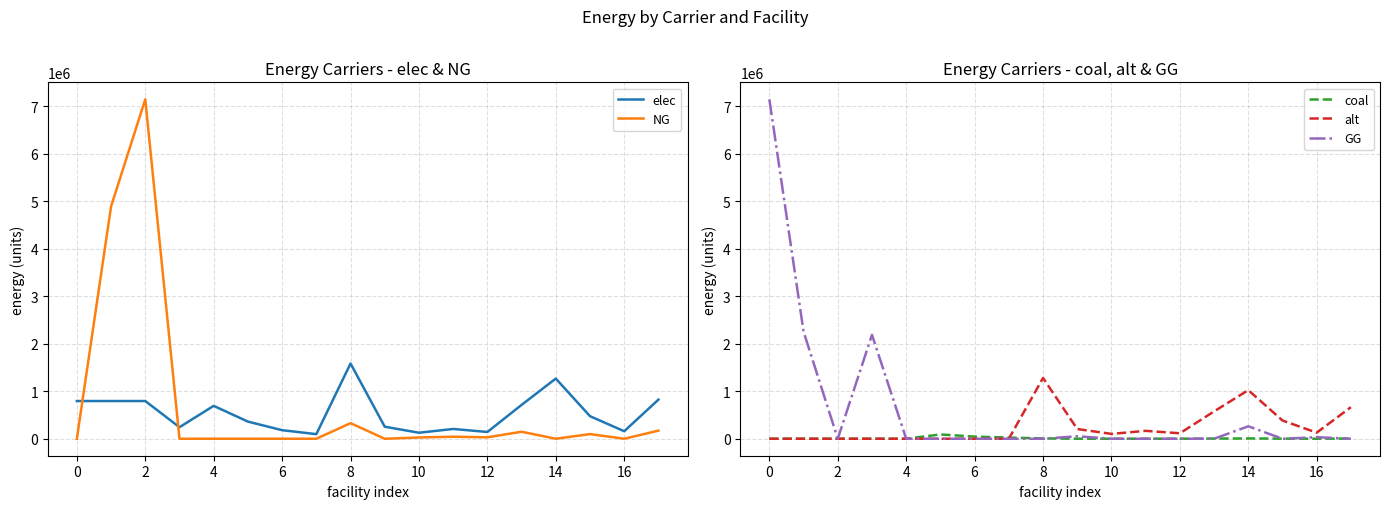

The GG series shows -3960557.7 at 12. True or false?

False